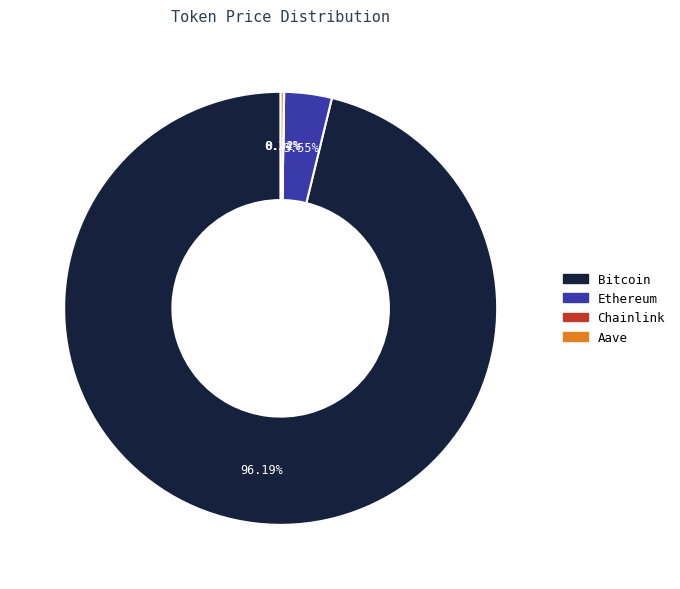

To the nearest percent, what is the difference between the largest and smallest slice percentages?

96%